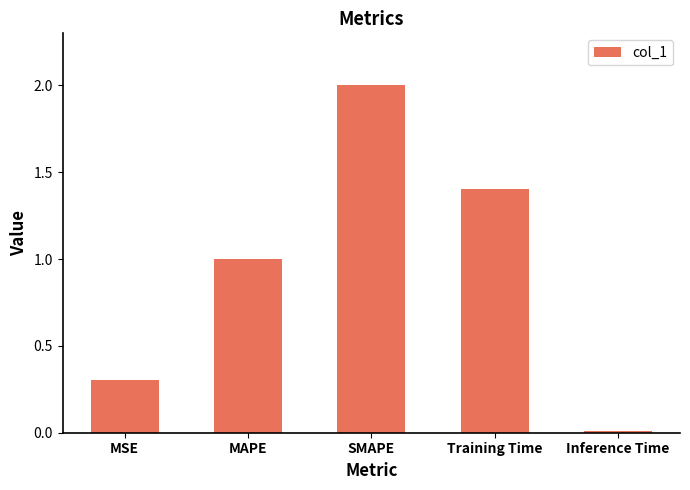

What is the approximate value at SMAPE?

2.0